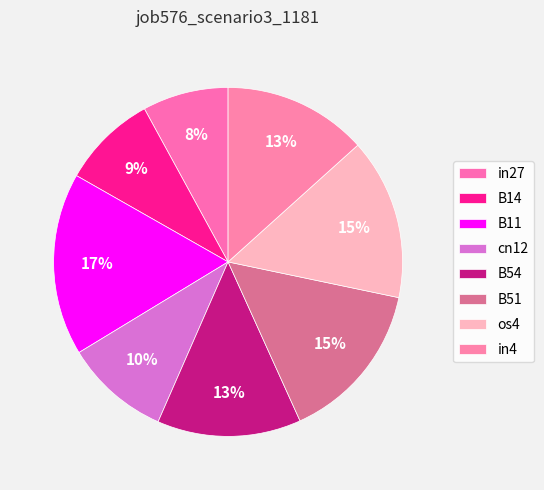

How many segments does this pie chart have?

8